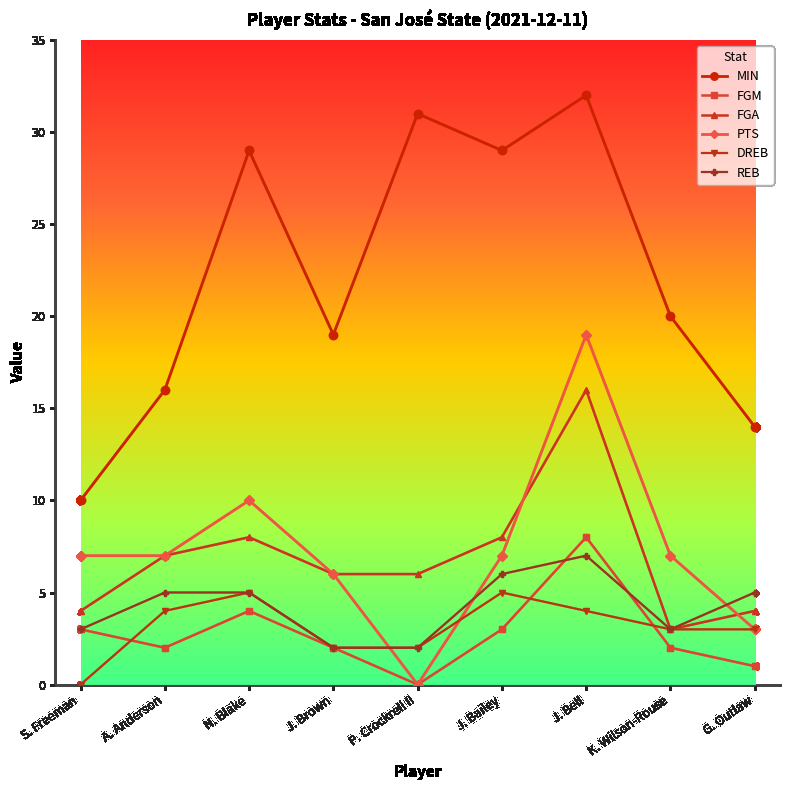

Is it true that PTS equals 3 at G. Outlaw?

True